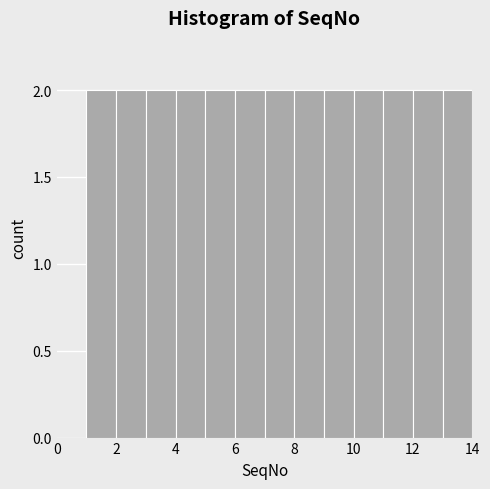

What is the height of the bar covering 6 to 7 on the x-axis? The values are not printed on the chart, so give them approximately, as read against the axis.

2